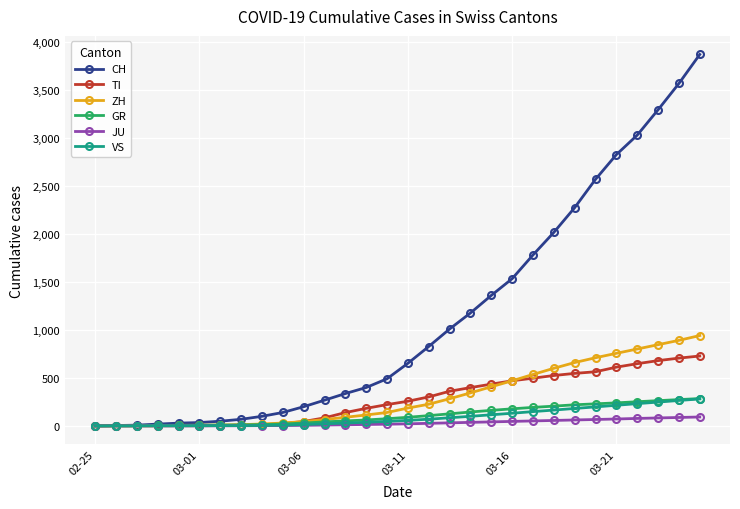

What is the greatest value displayed?

3868